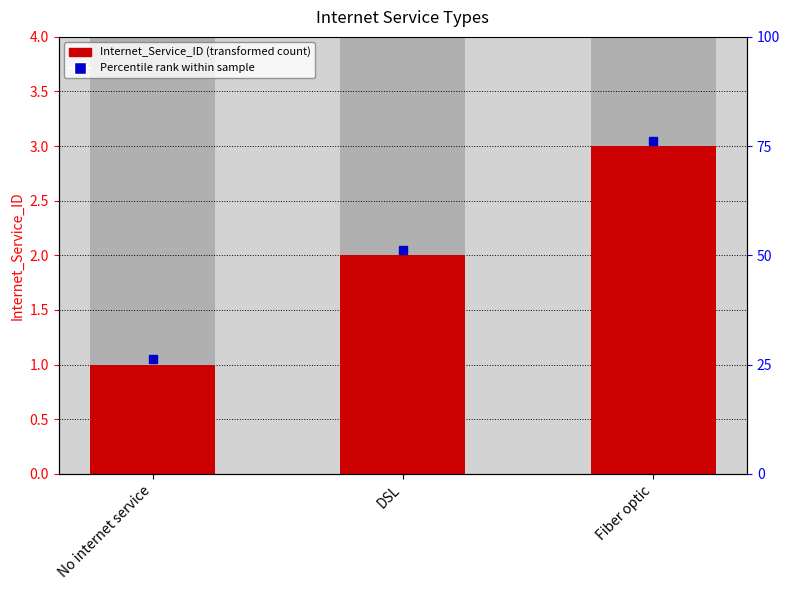

What is the value of the 3rd bar from the left?

3